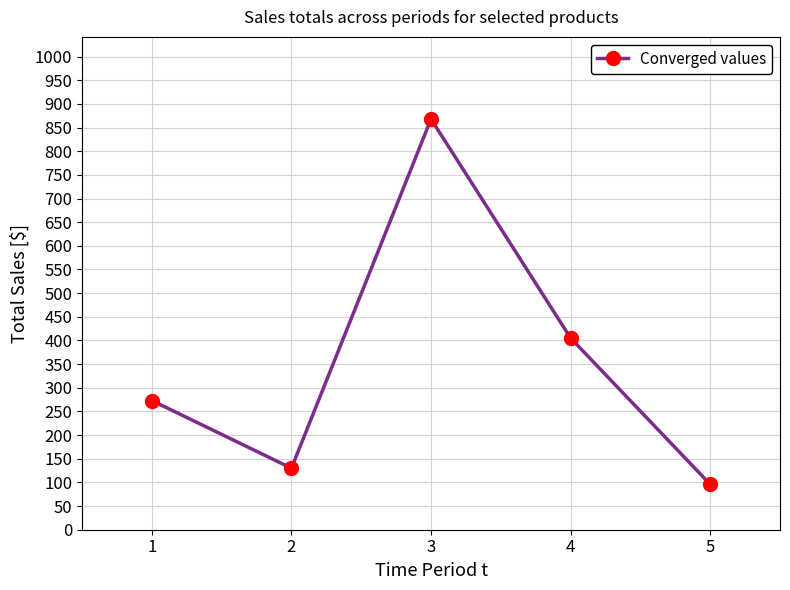

Reading left to right, transcribe all the data shown in this chart.

1=273	2=130	3=868	4=405	5=96